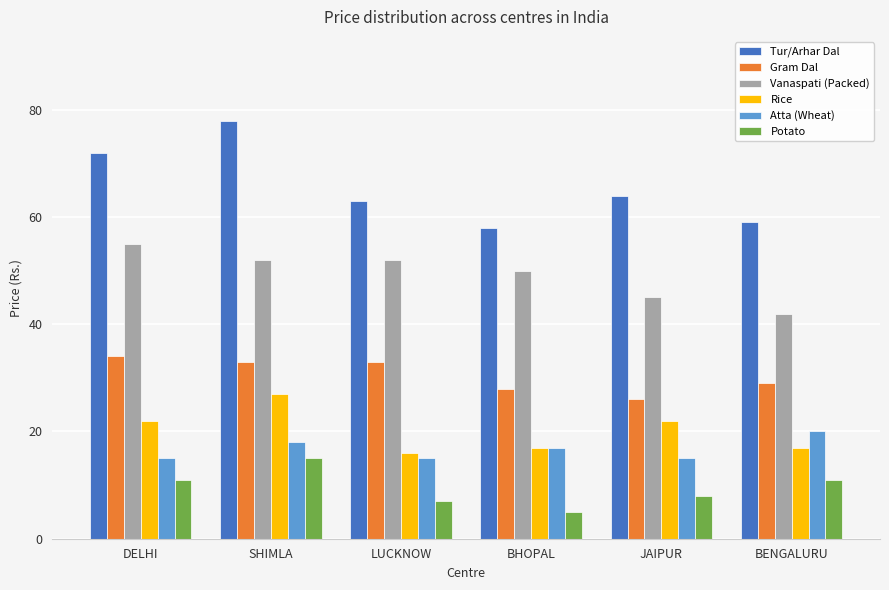

Between BHOPAL and BENGALURU, which series saw the biggest shift?

Vanaspati (Packed)